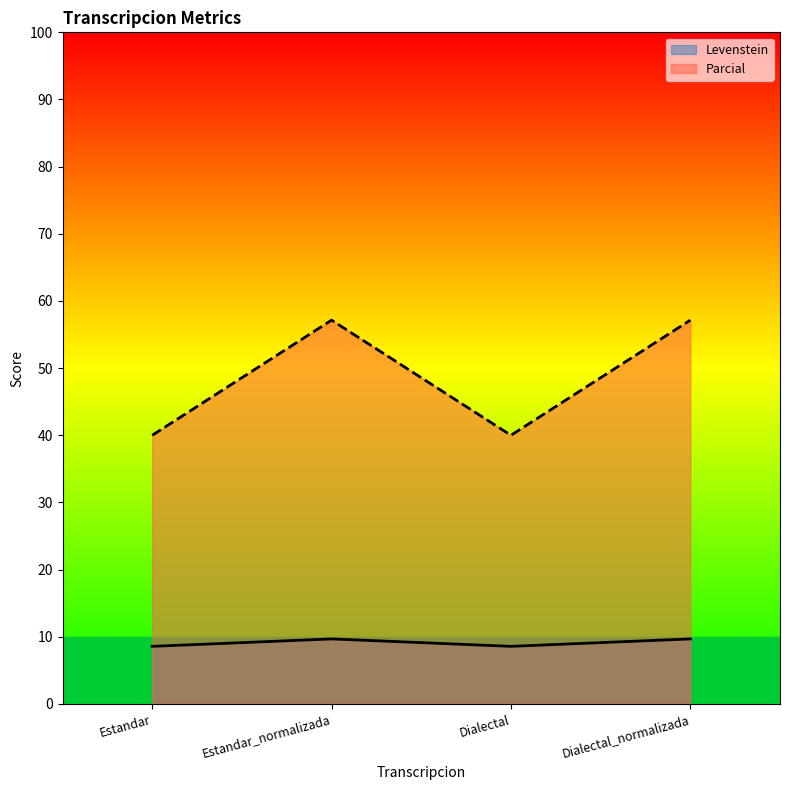

Rank the series at Dialectal from highest to lowest value.

Parcial, Levenstein